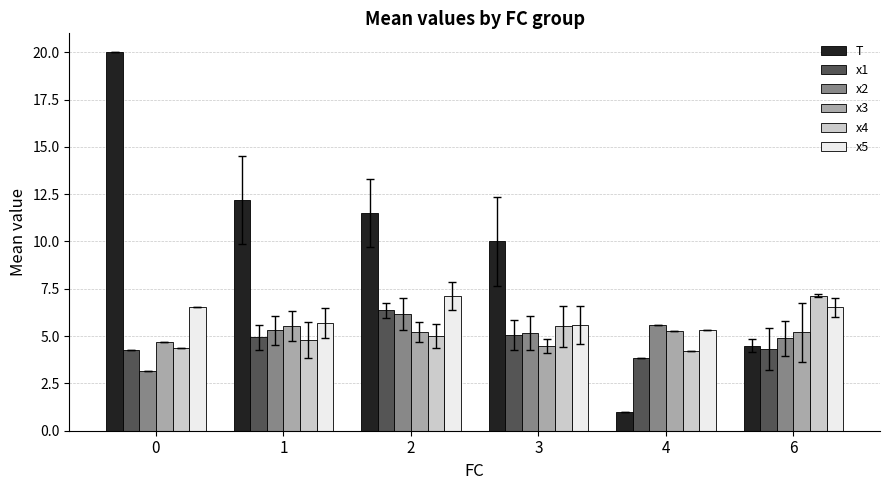

How many values in the T series exceed 11?

3